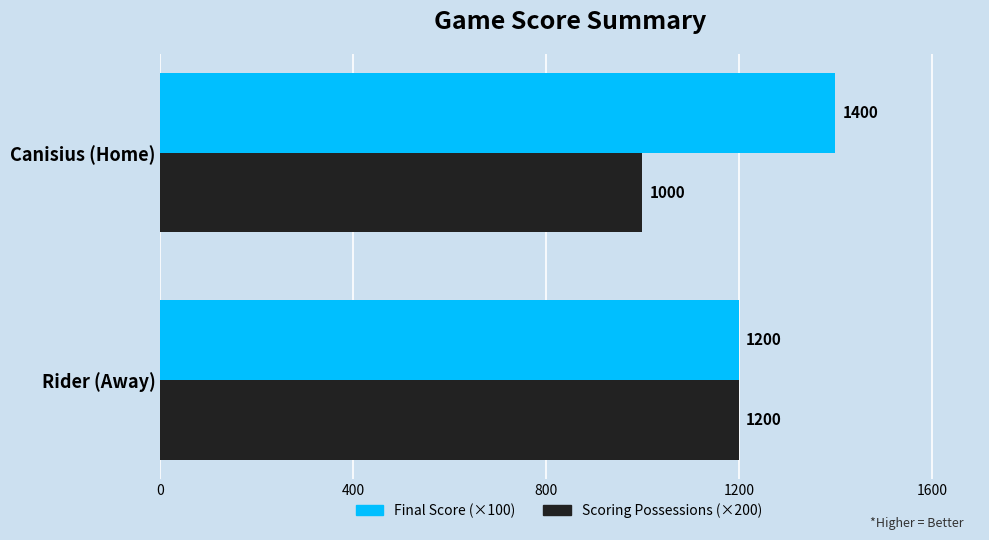

How many values in the Final Score (×100) series are below 1400?

1